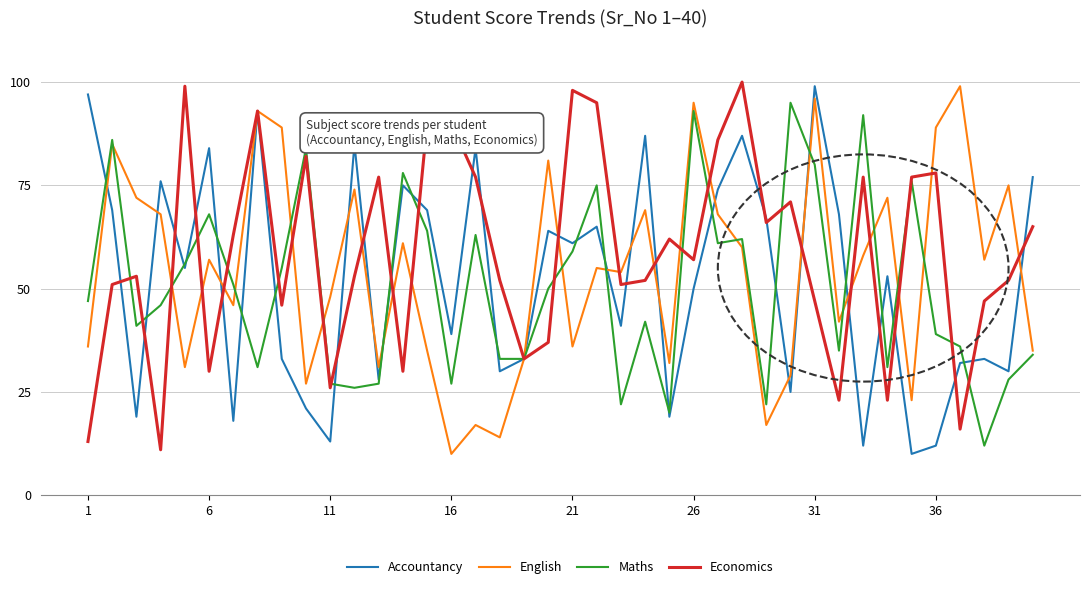

Which series has the largest total across all categories?

Economics